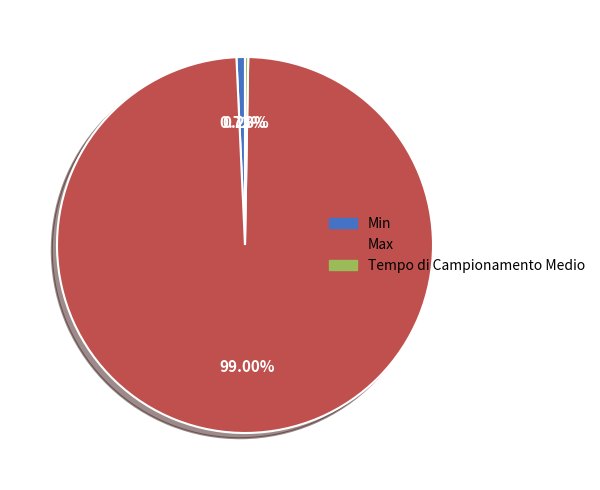

Does any single category account for the majority?

Yes